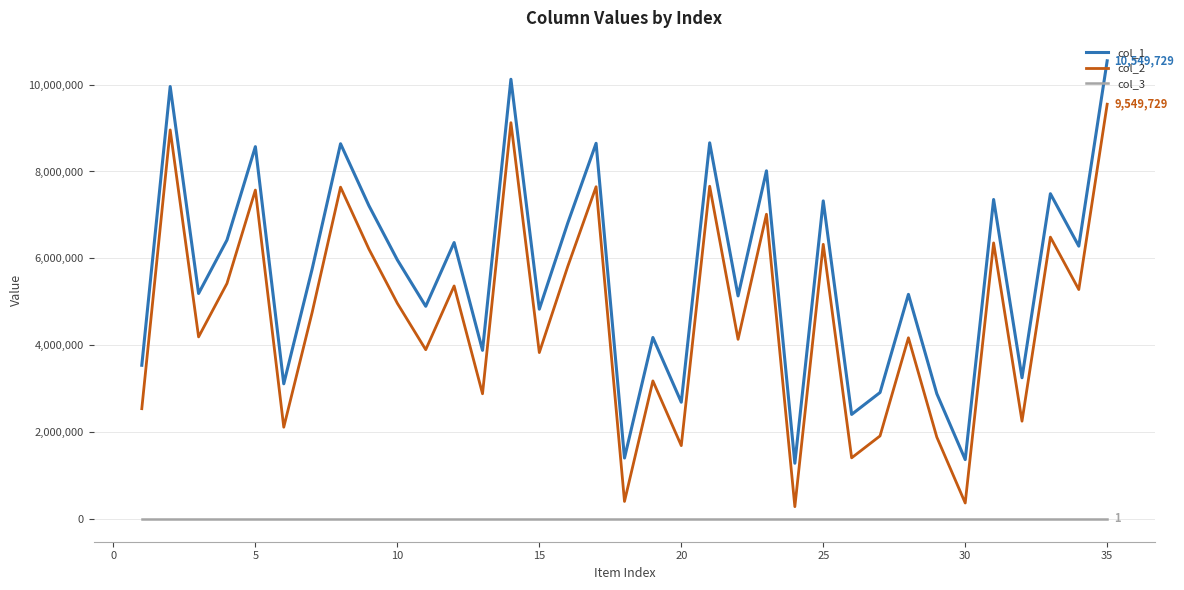

True or false: col_2 and col_1 intersect in this chart.

False